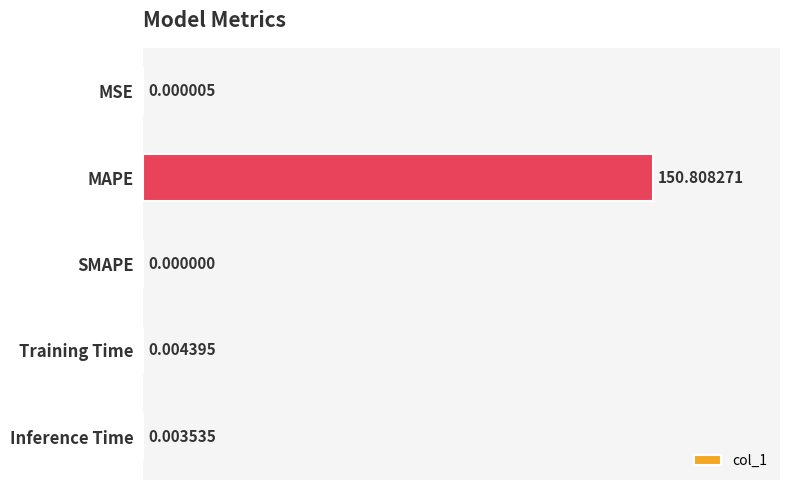

What is the sum of the values at MAPE and SMAPE?

150.8